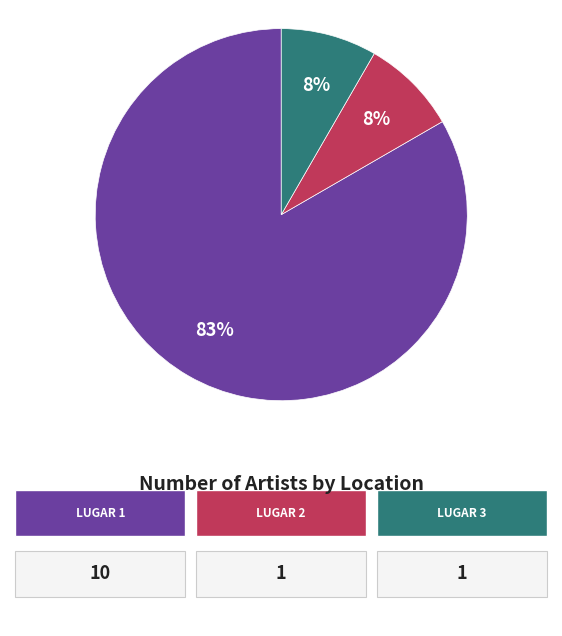

To the nearest percent, what is the average slice percentage?

33%